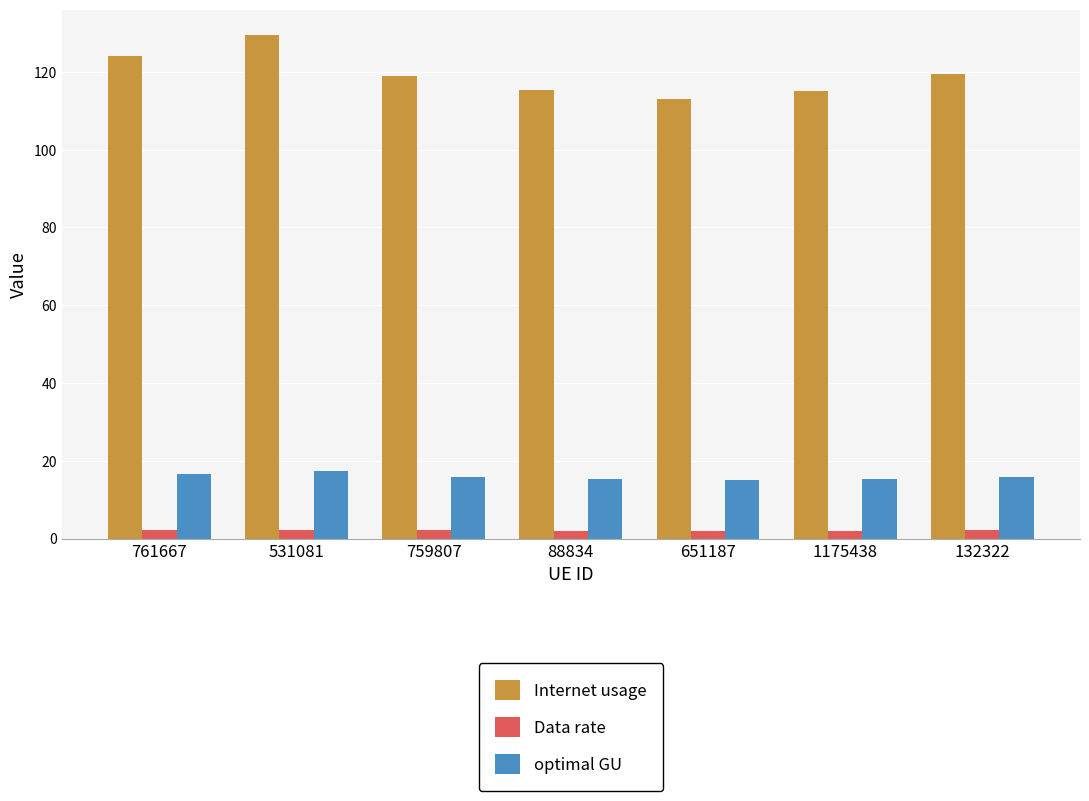

How many data points does each series have?

7